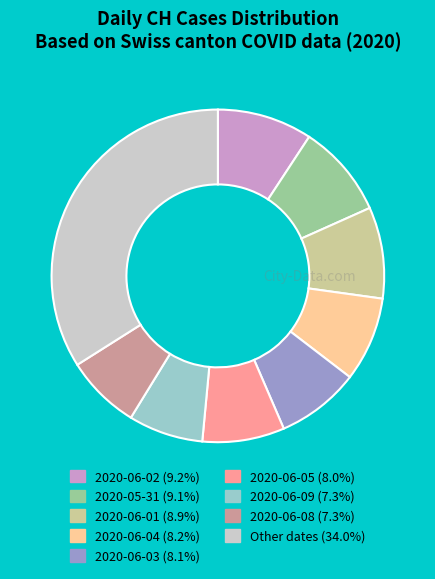

Is there a majority slice in this chart?

No